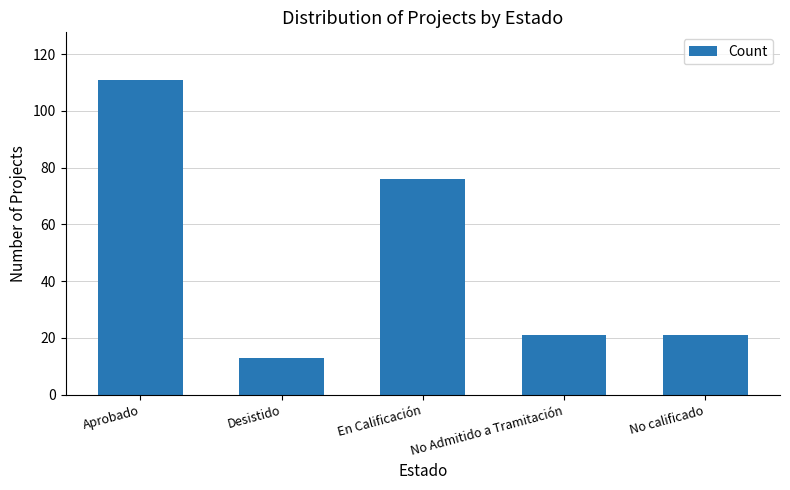

The value at Desistido is 17. True or false?

False